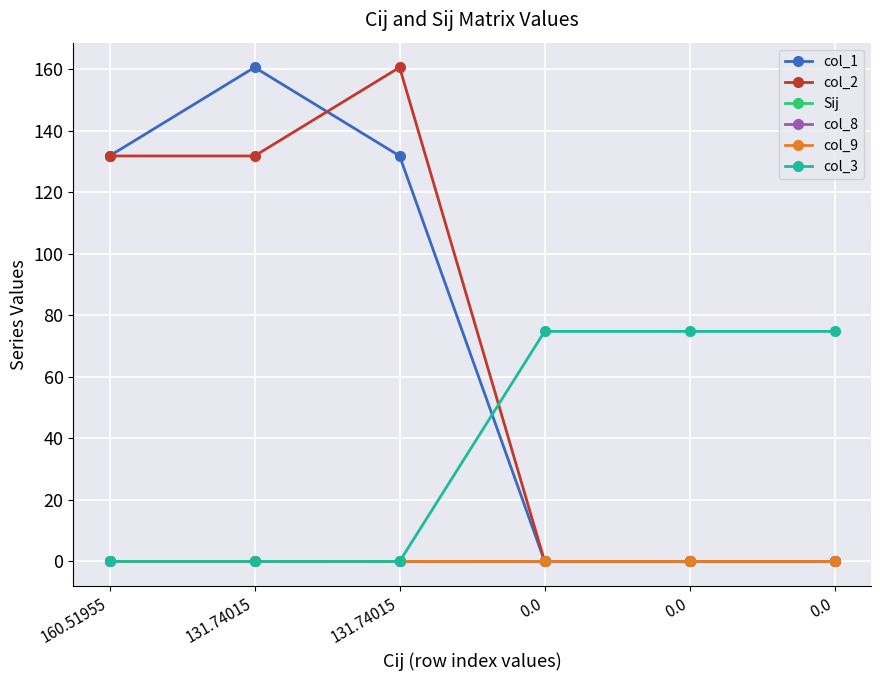

How many lines are shown in the chart?

6